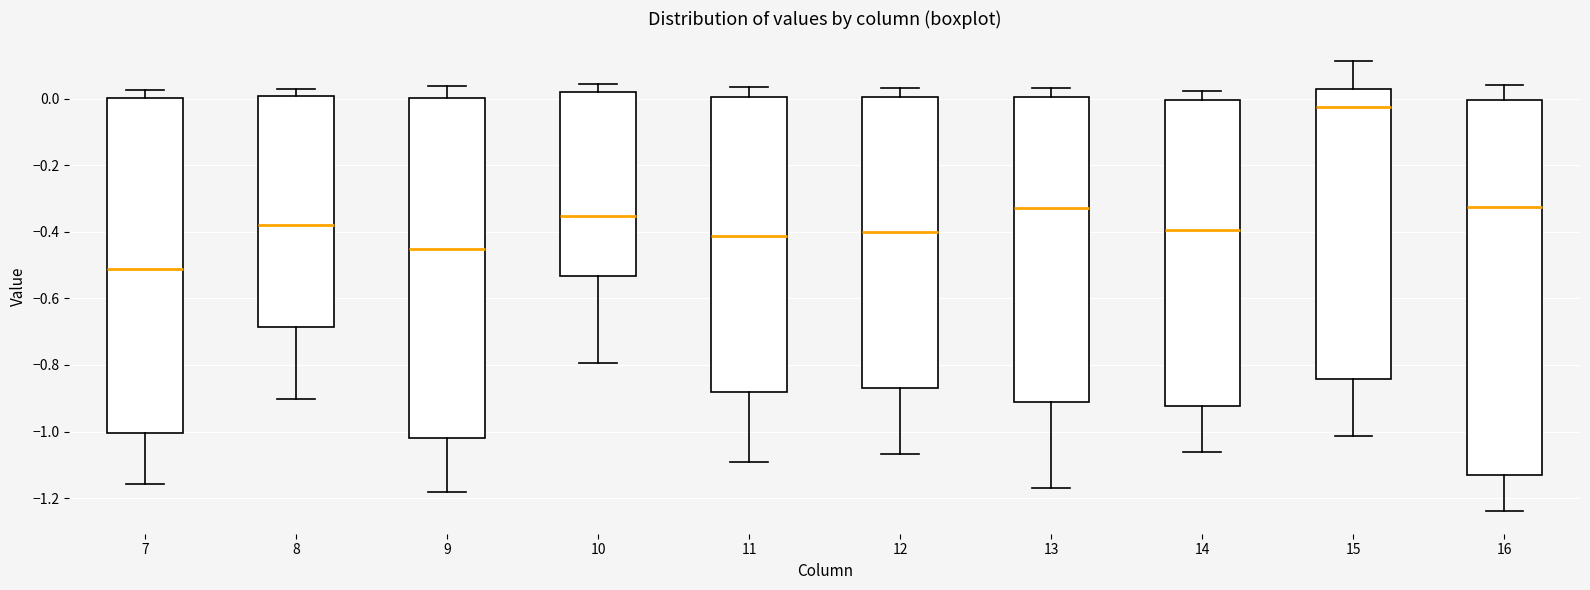

Which box has the lowest median line?

7